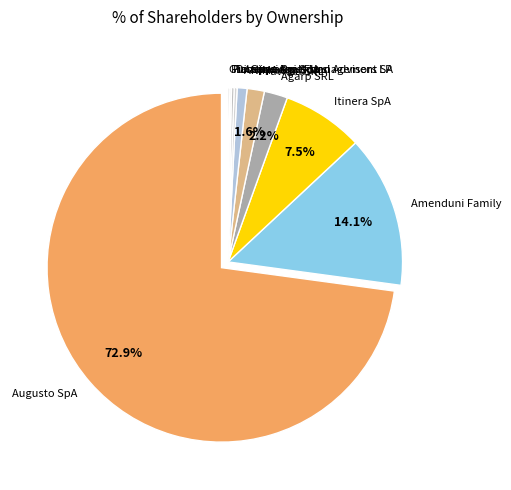

Which slice is the largest?

Augusto SpA